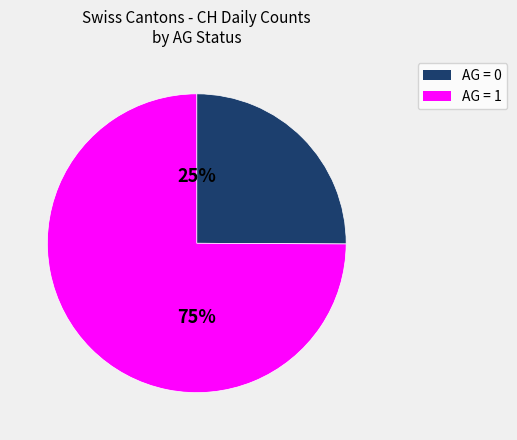

To the nearest percent, what is the average slice percentage?

50%